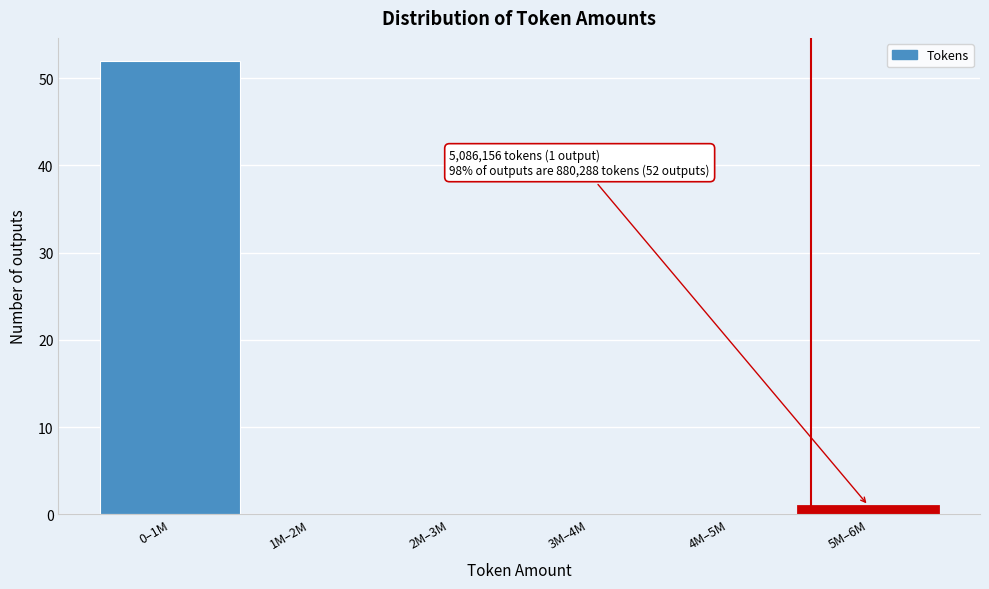

Reading left to right, extract all data points from this chart.

0–1M=52	1M–2M=0	2M–3M=0	3M–4M=0	4M–5M=0	5M–6M=1